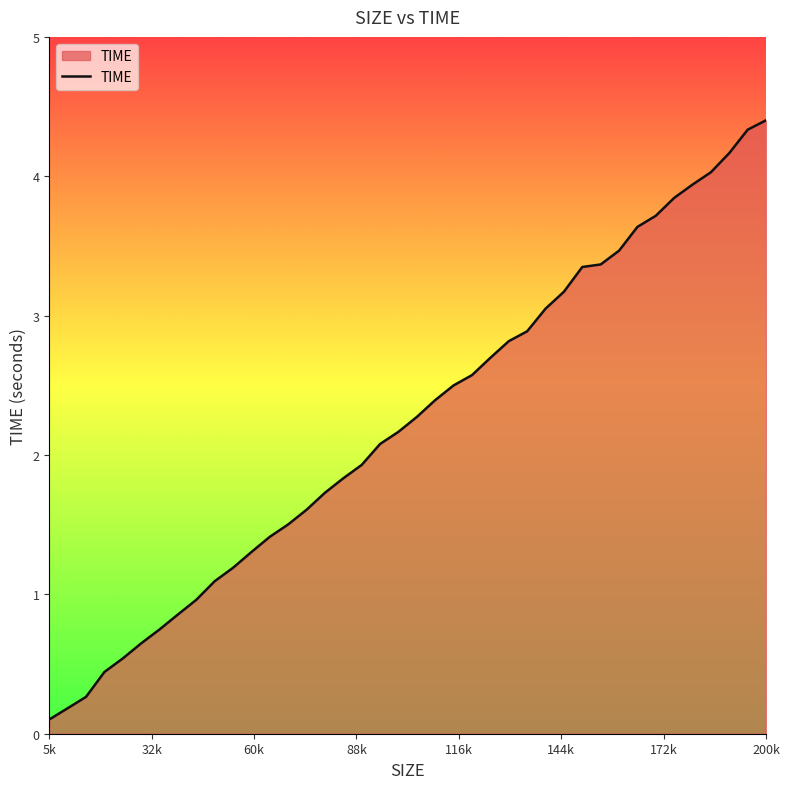

What is the difference between the maximum and minimum values?

4.3